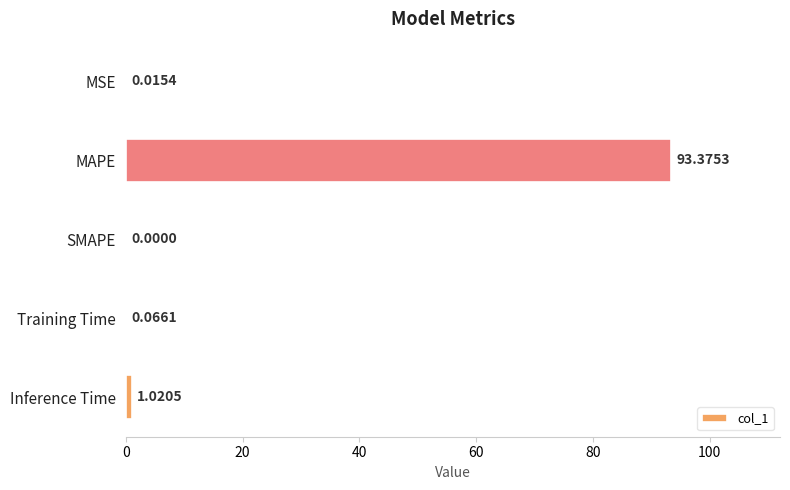

What is the change in value from MSE to MAPE?

+93.4